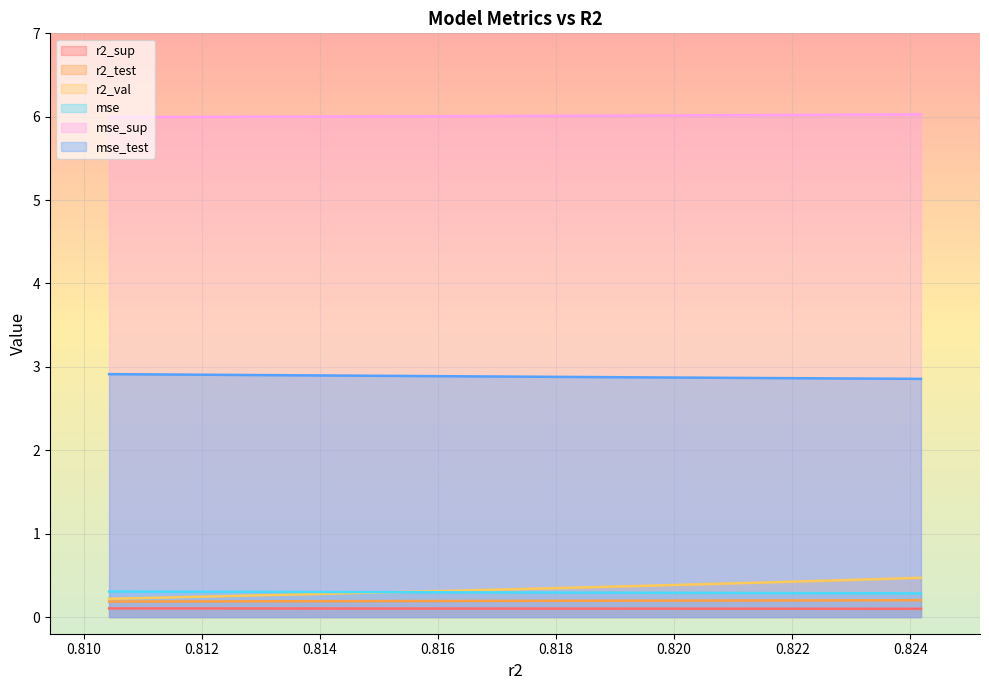

What are all the series names shown in the legend?

r2_sup, r2_test, r2_val, mse, mse_sup, mse_test